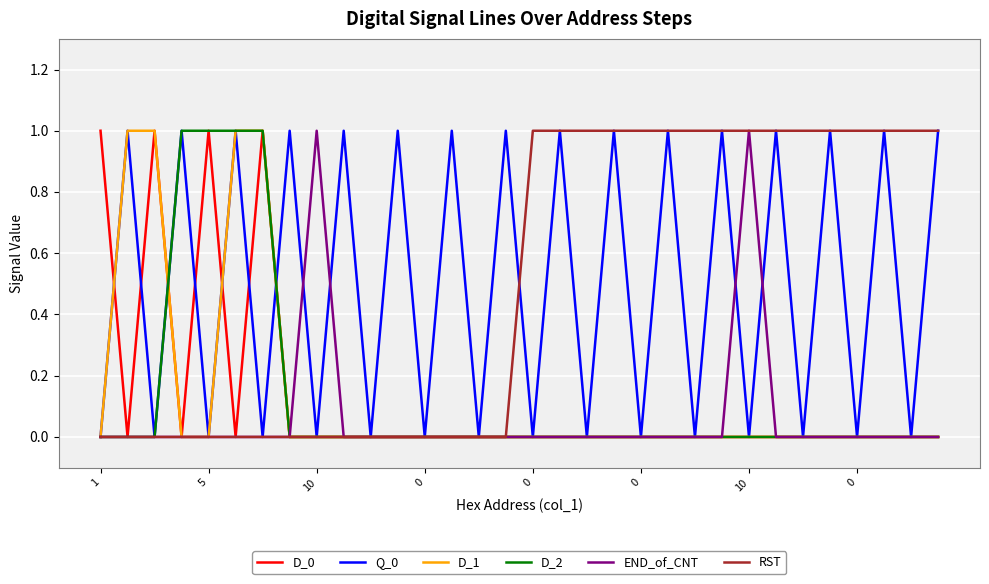

How many lines are shown in the chart?

6